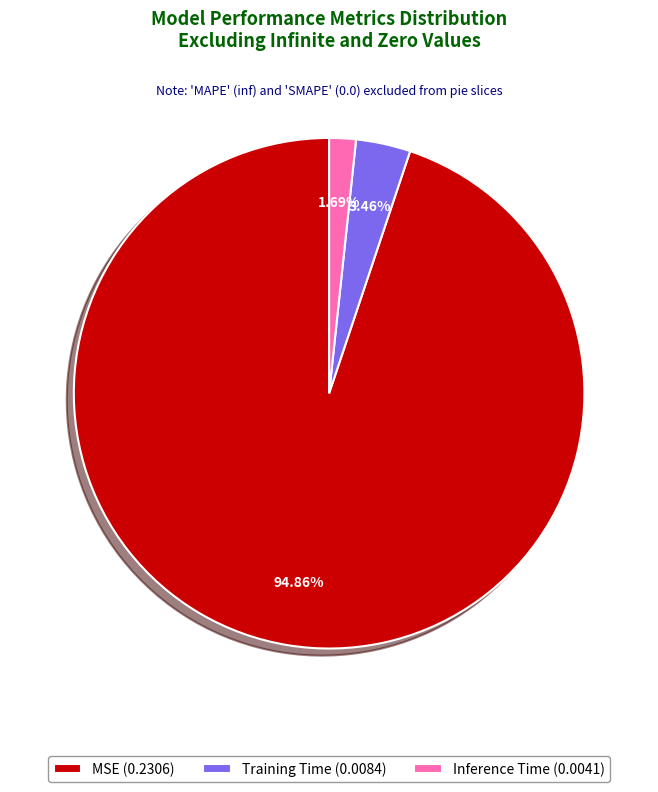

Which category accounts for the majority?

MSE